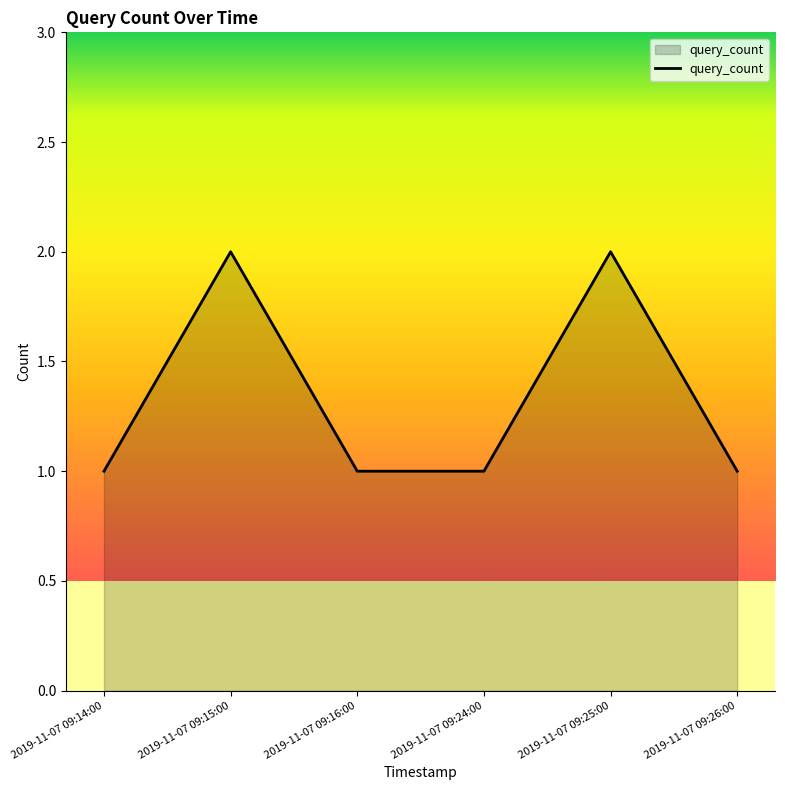

Between 2019-11-07 09:14:00 and 2019-11-07 09:25:00, which is larger?

2019-11-07 09:25:00